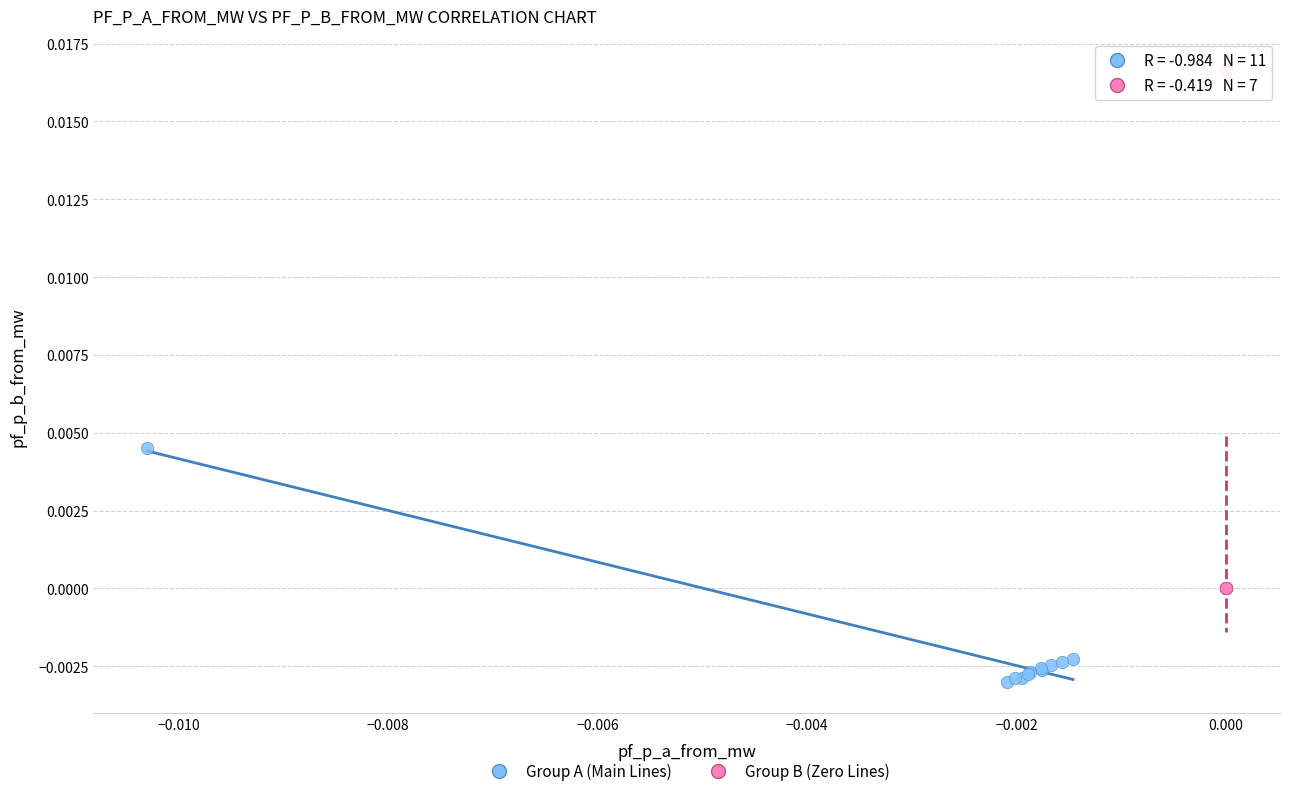

Which series contains the highest Y value?

Group B (Zero Lines)